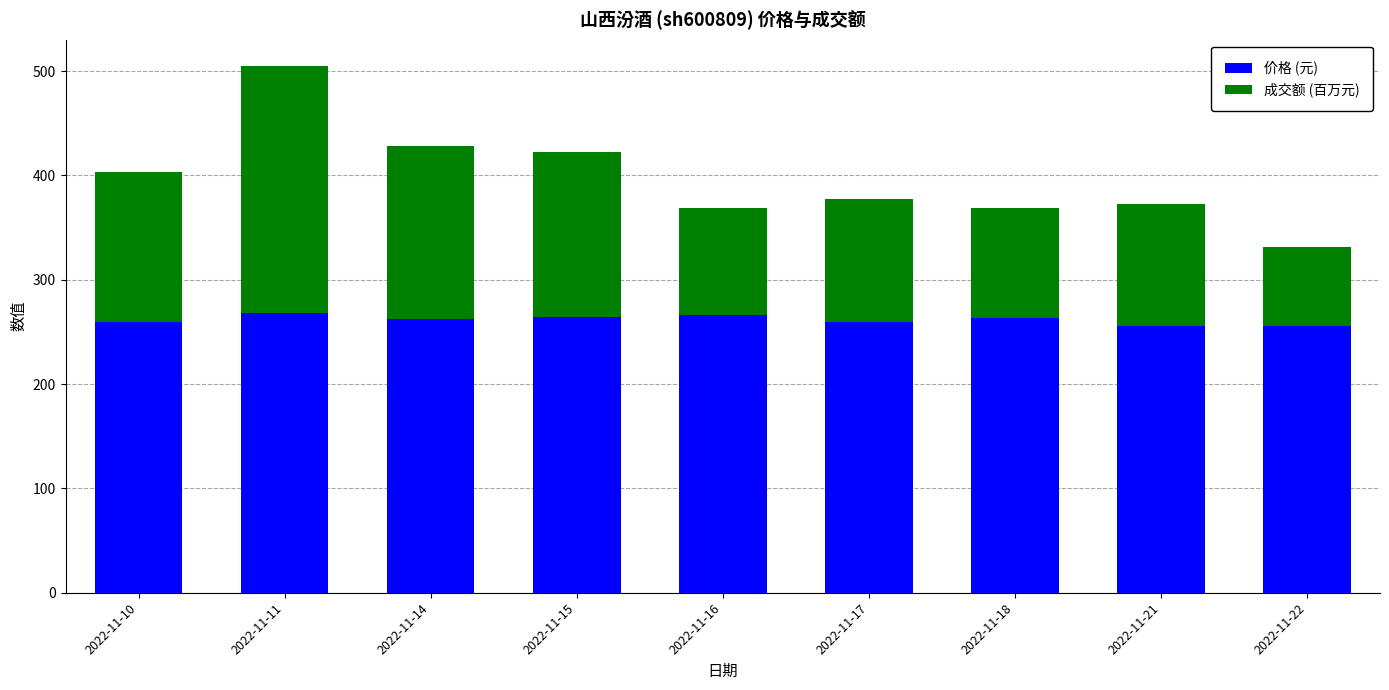

What is the total value across all series at 2022-11-14?

428.1